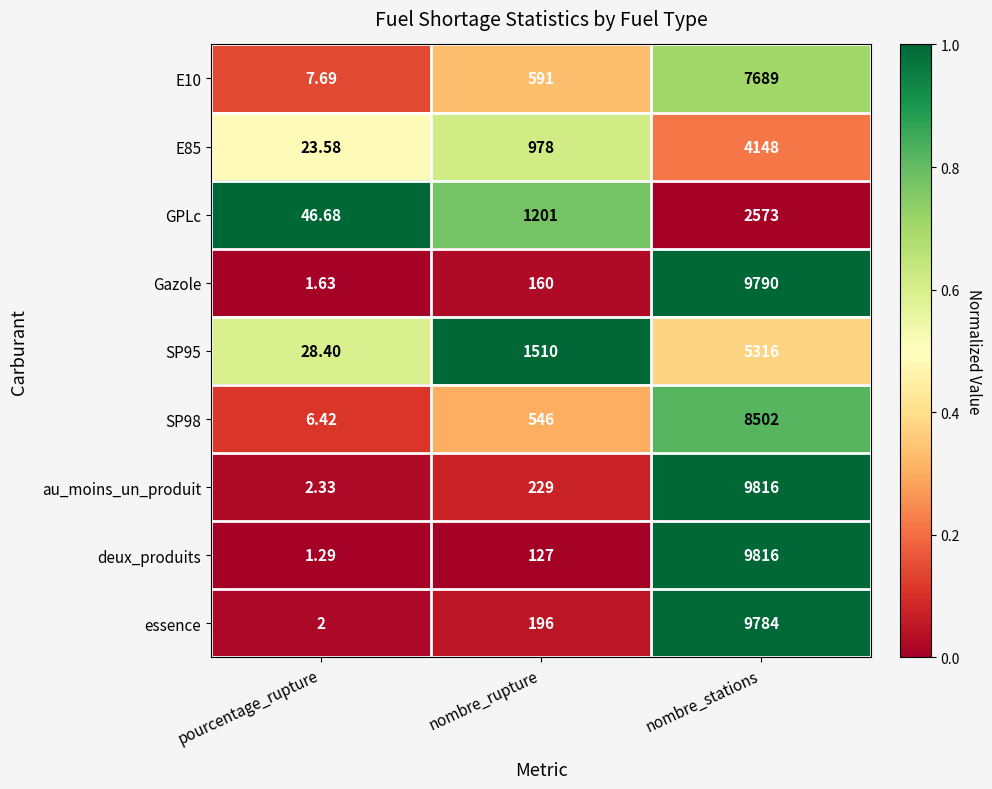

Rank the categories by deux_produits value from highest to lowest.

nombre_stations, nombre_rupture, pourcentage_rupture